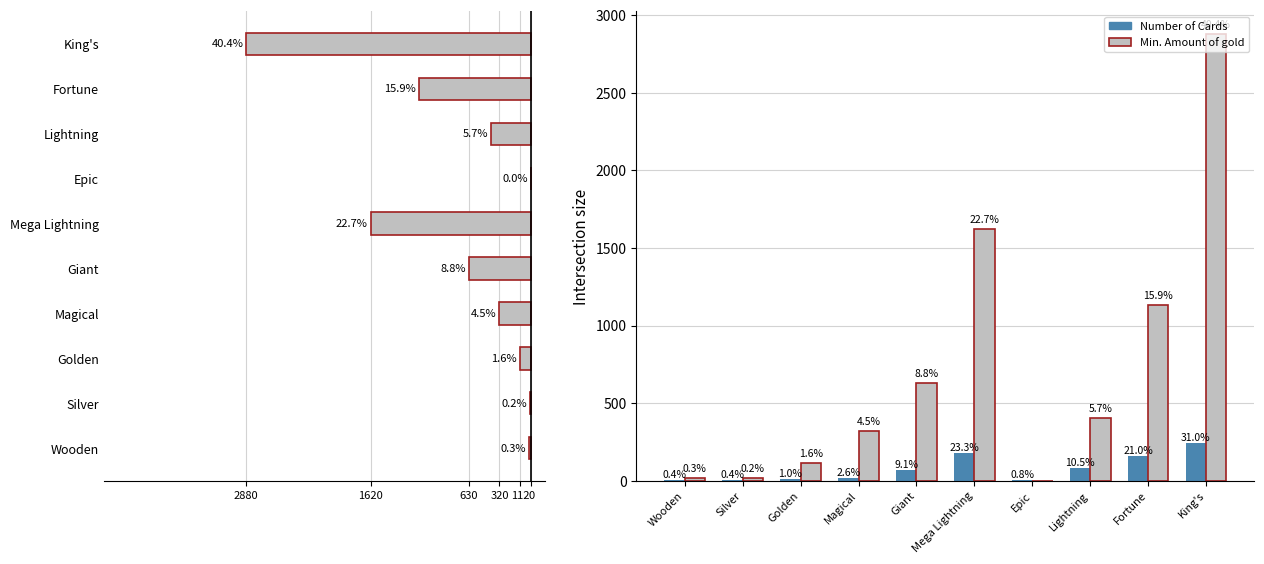

Are the bars grouped side by side (vs. stacked)?

Yes